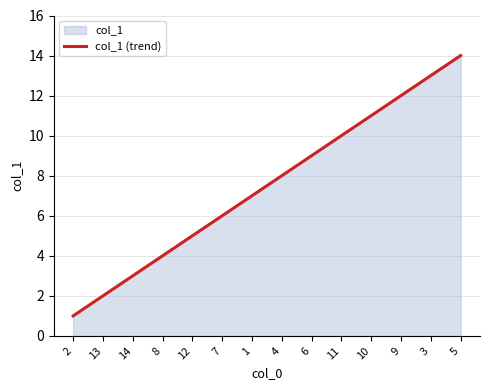

What is the change in value from 8 to 9?

+8